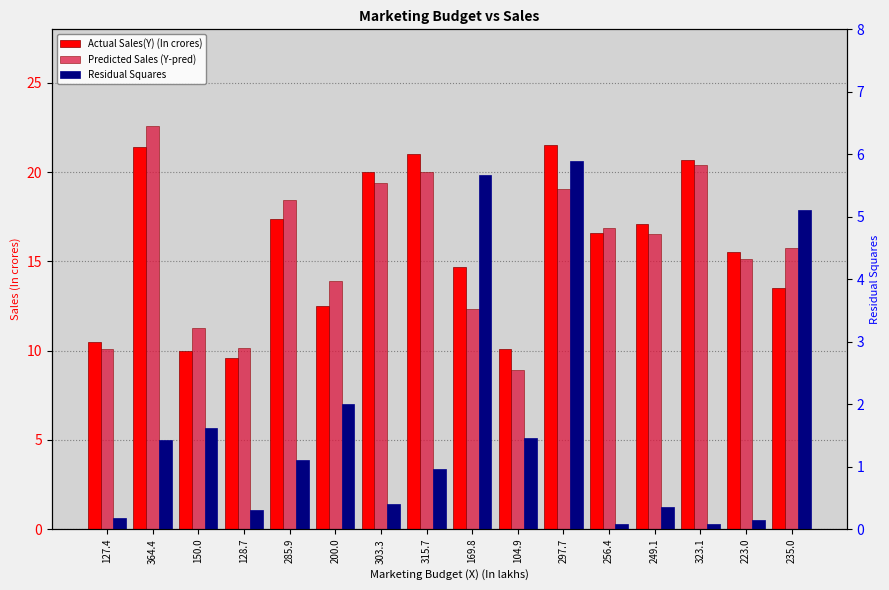

What are all the series names shown in the legend?

Actual Sales(Y) (In crores), Predicted Sales (Y-pred), Residual Squares